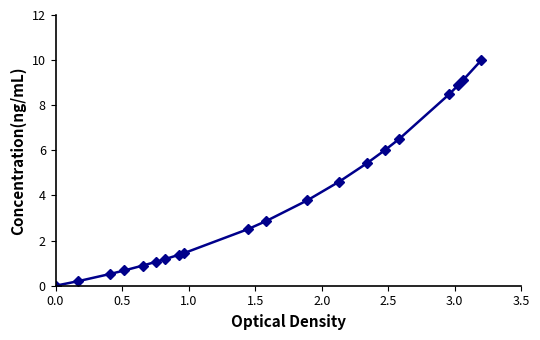

What is the value of the 8th point from the left?

1.4